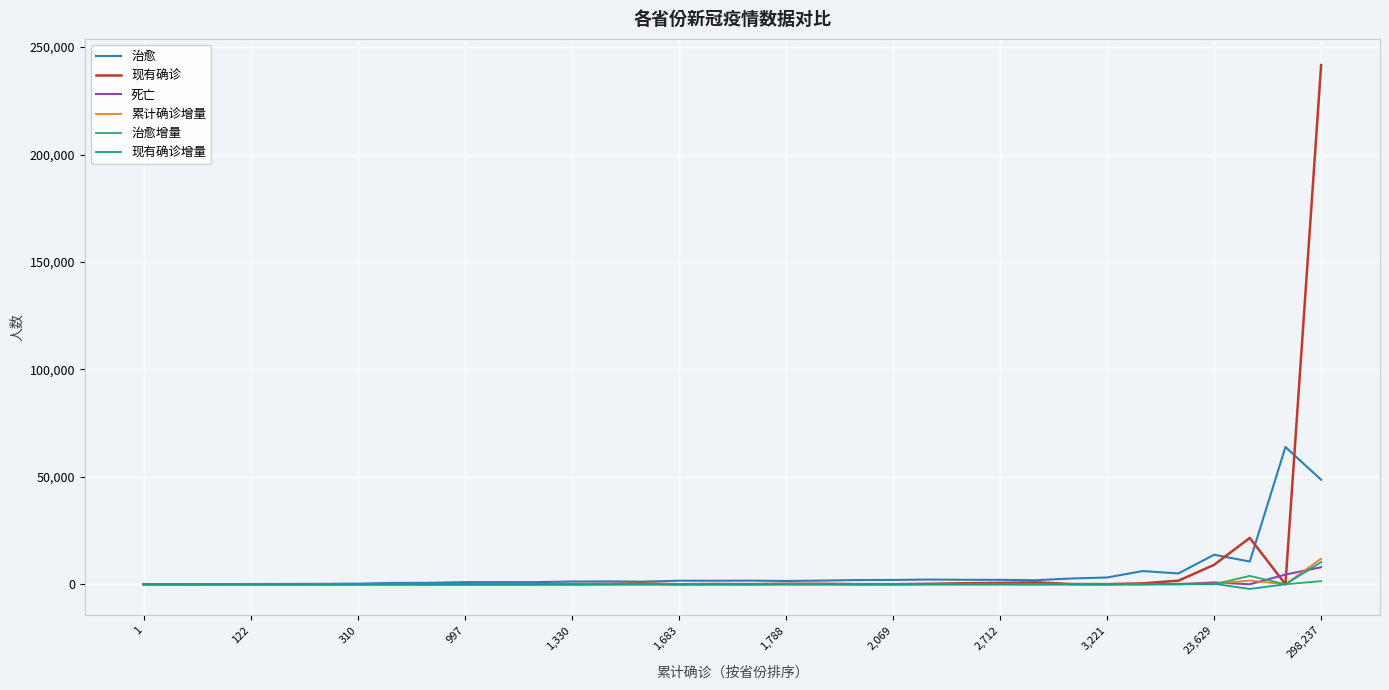

How many series are shown in this chart?

6